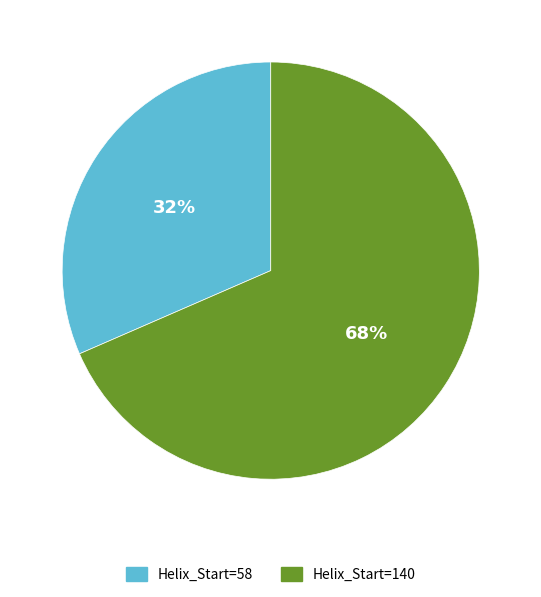

Which category has the smallest portion of the pie?

Helix_Start=58